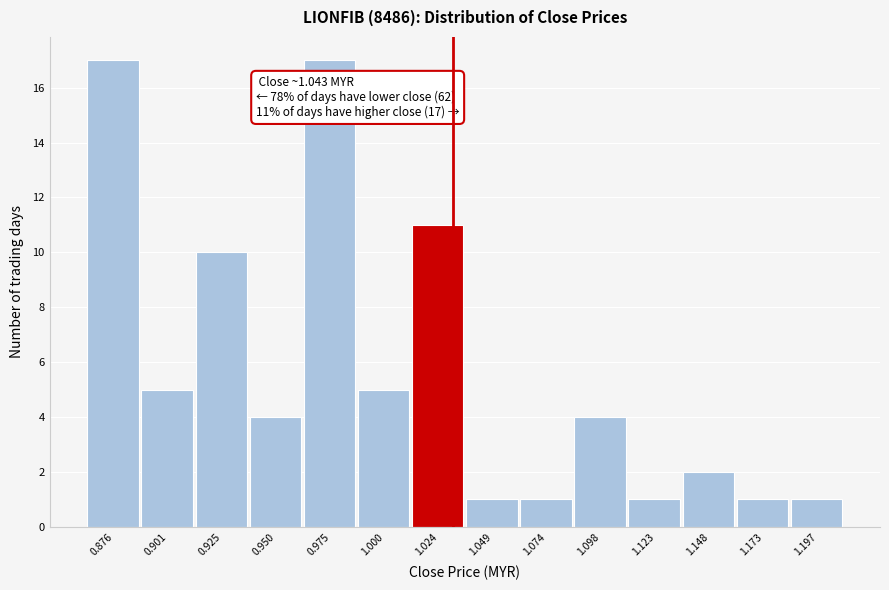

Reading left to right, extract all data points from this chart.

17	5	10	4	17	5	11	1	1	4	1	2	1	1